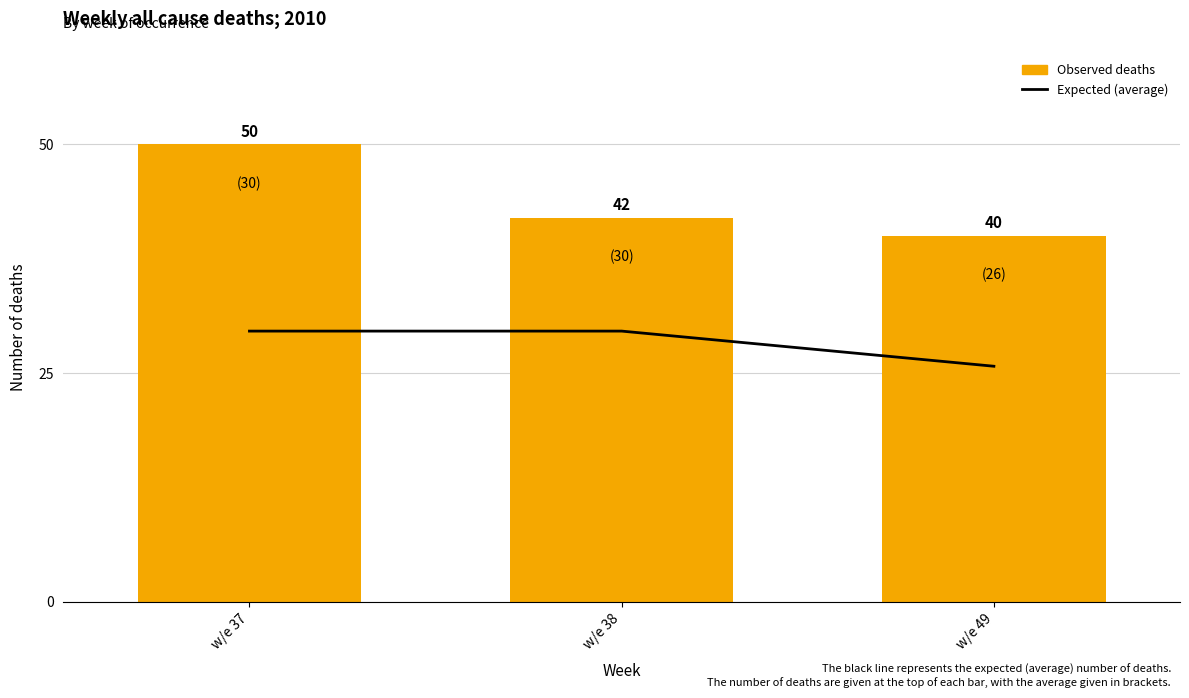

Reading left to right, transcribe all the data shown in this chart.

expected: 29.6	29.6	25.8
observed: 50.0	42.0	40.0